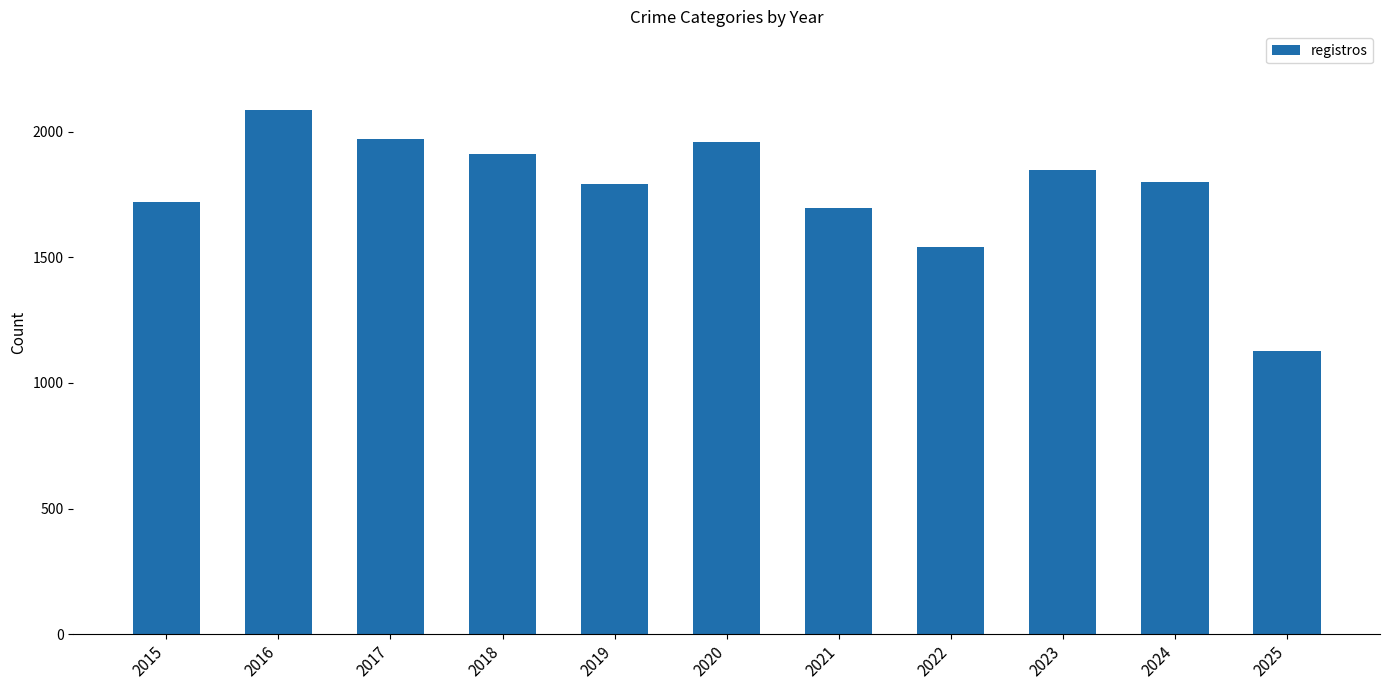

What is the value of the 7th bar from the left?

1694